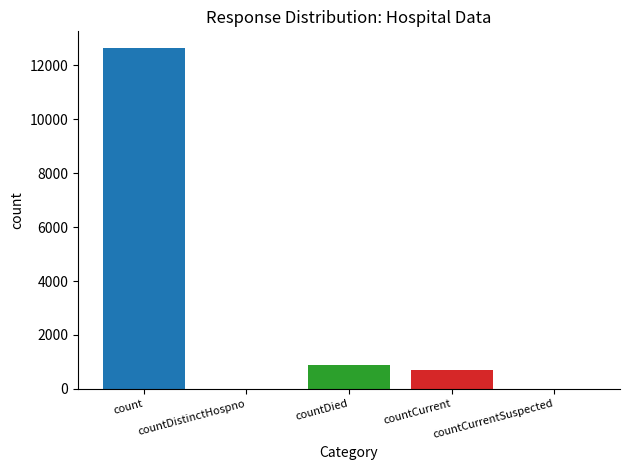

What is the difference between the second highest and second lowest values?

880